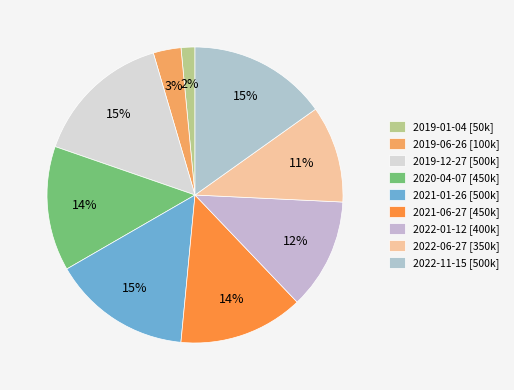

Count the number of slices in the pie.

9